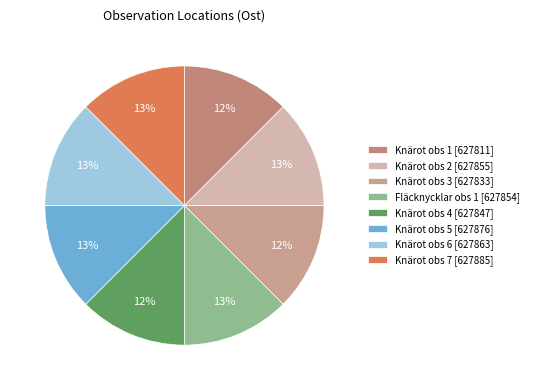

How many segments does this pie chart have?

8